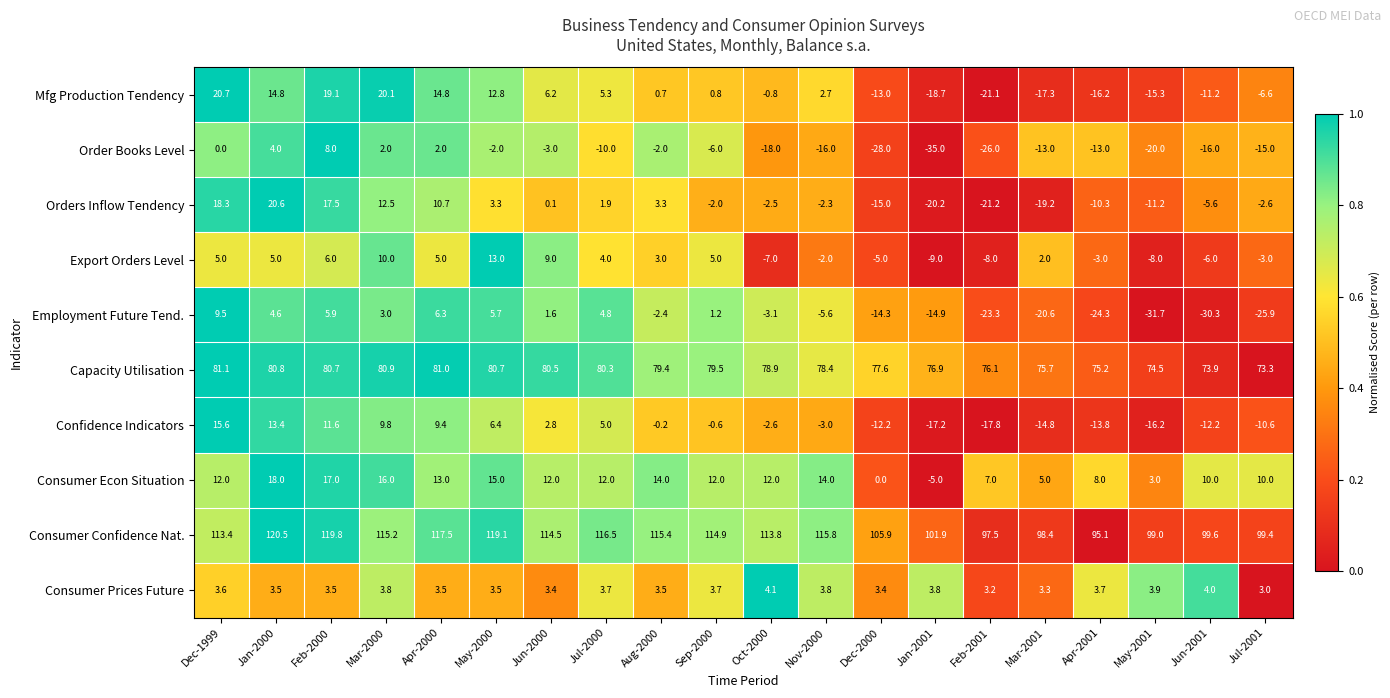

What is the sum of the Order Books Level values at Oct-2000 and Apr-2000?

-16.0